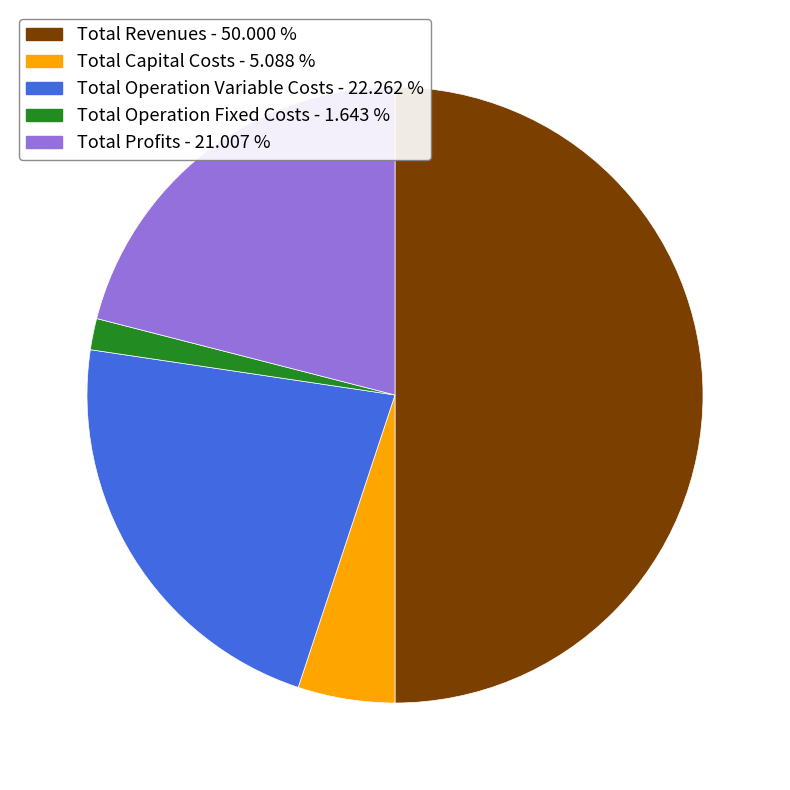

Rank the categories by value from highest to lowest.

Total Revenues, Total Operation Variable Costs, Total Profits, Total Capital Costs, Total Operation Fixed Costs